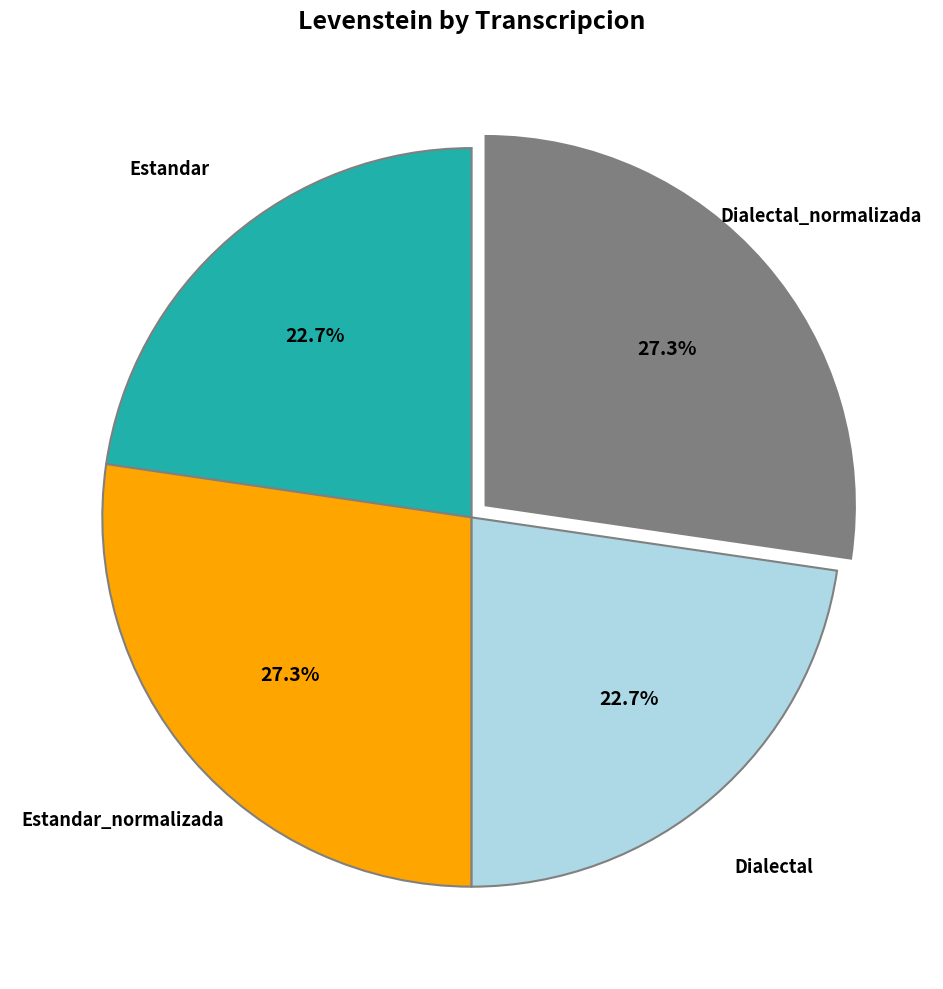

Does any single category account for the majority?

No